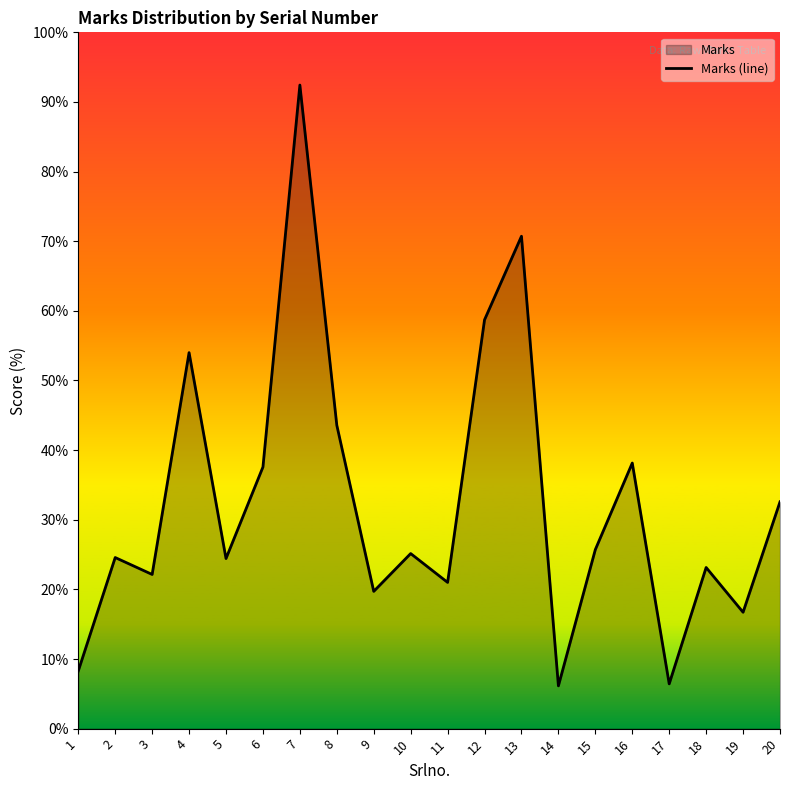

Count the number of values greater than 176.

9